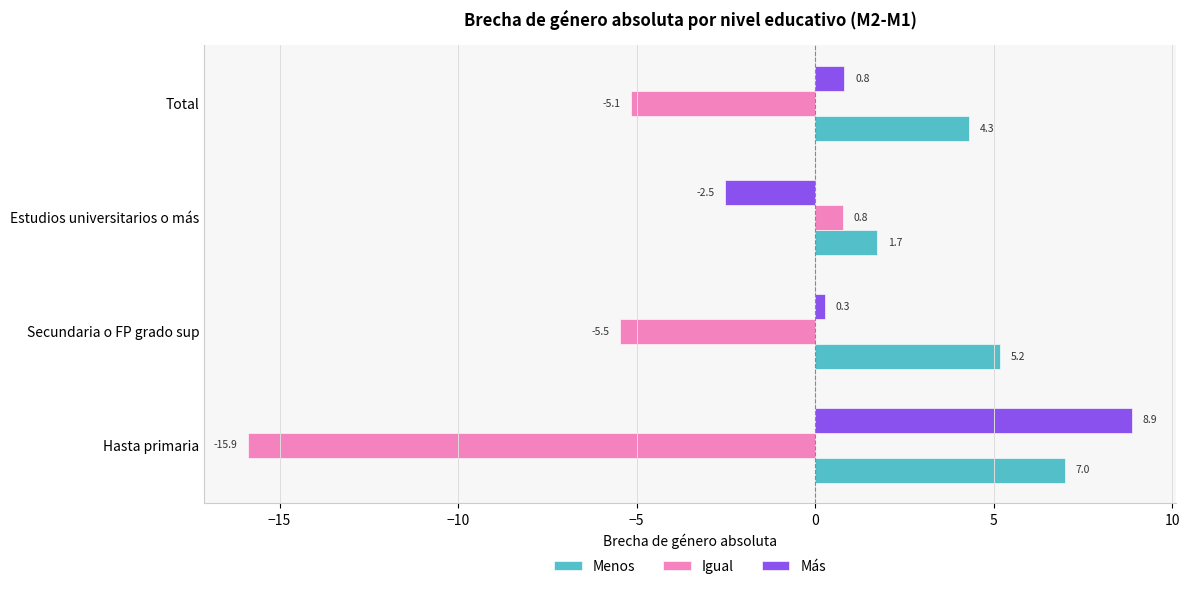

Which label corresponds to the smallest value in the chart?

Hasta primaria